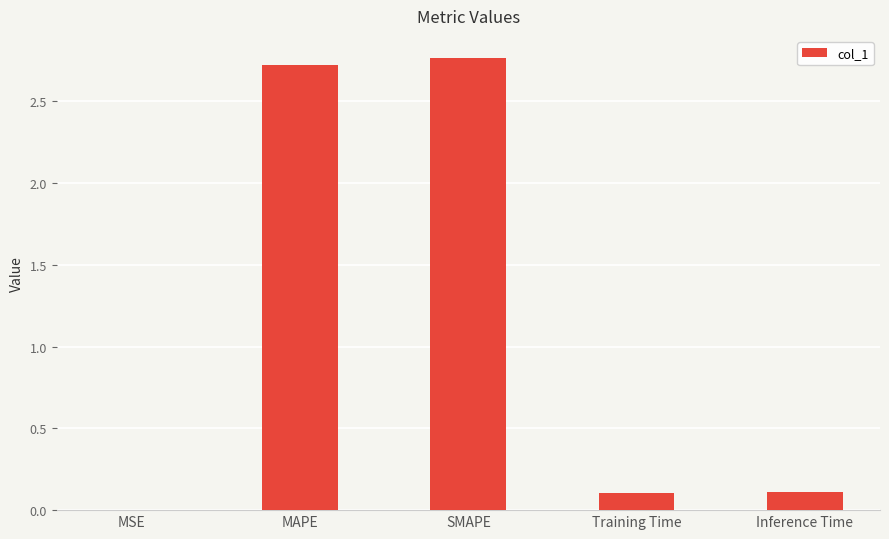

The value at Inference Time is 0.0. True or false?

False